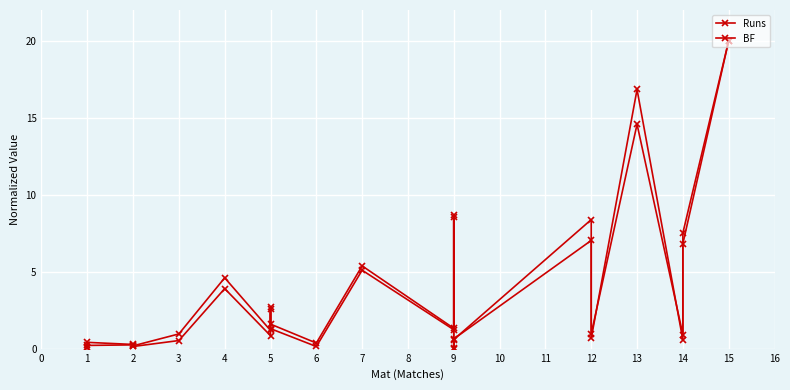

List the series in order of their peak value, highest first.

Runs, BF